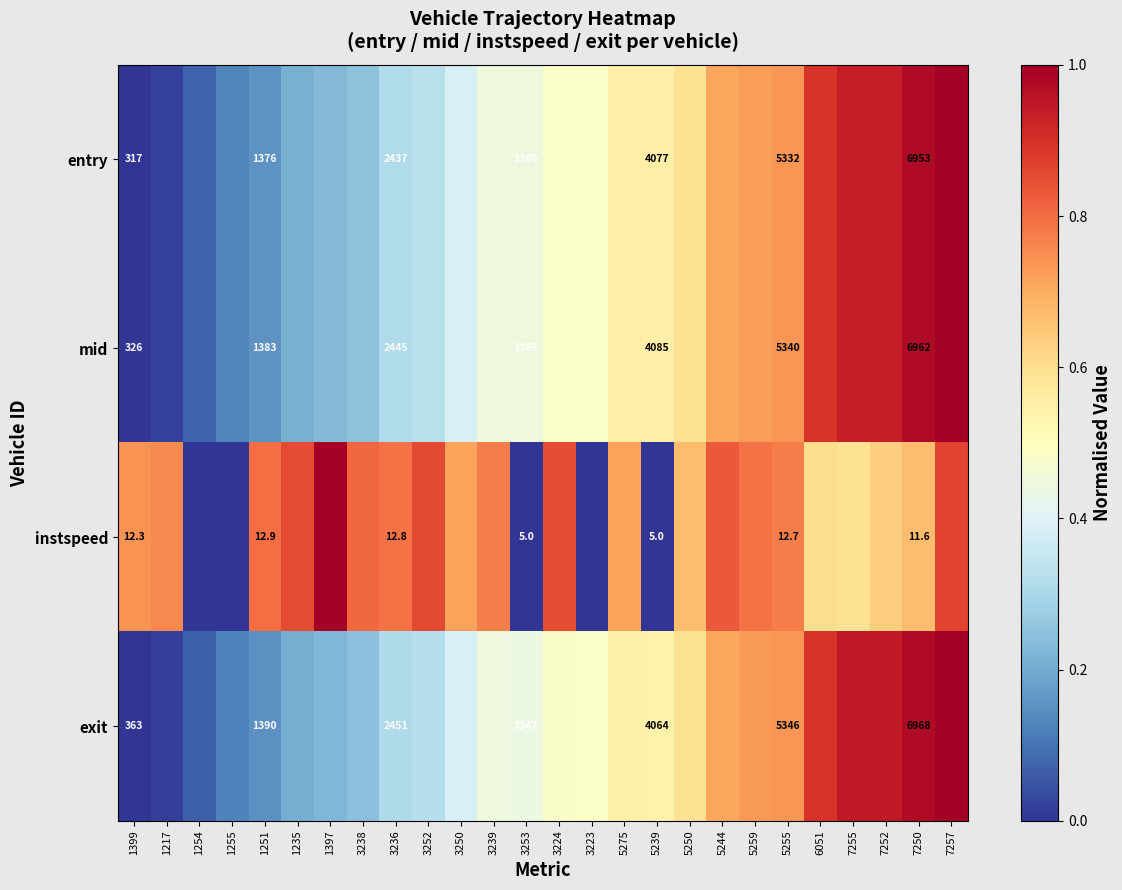

True or false: mid has a value of 0.9 at 7252.

True